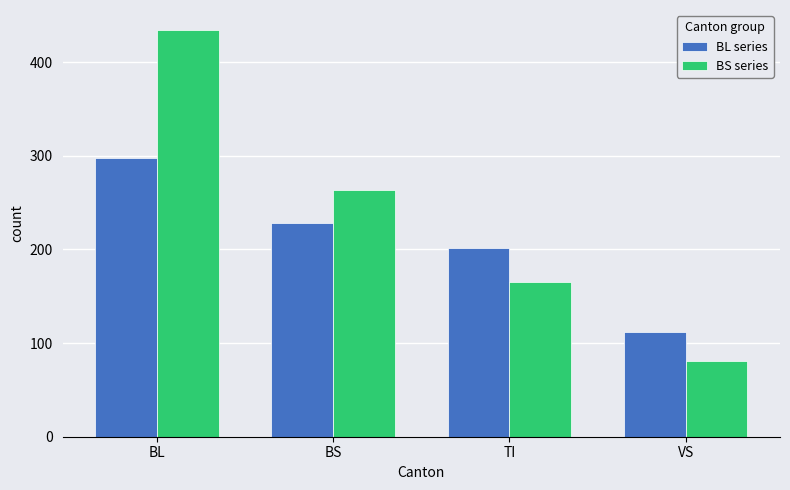

What are all the series names shown in the legend?

BL series, BS series